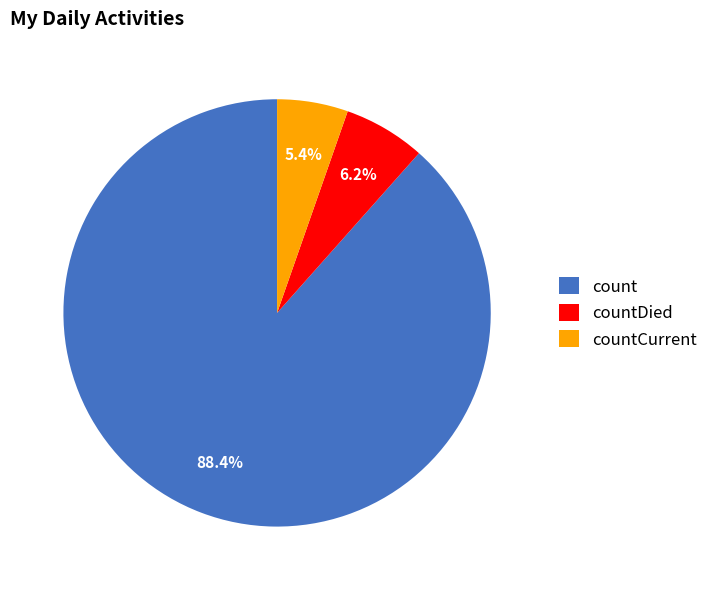

Count the number of slices in the pie.

3